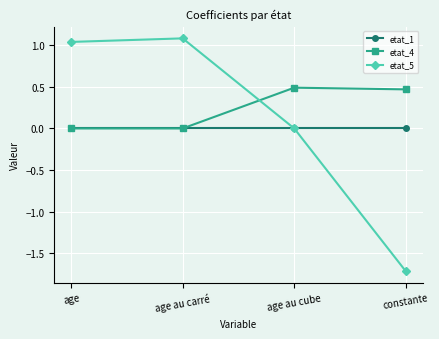

How many times do etat_5 and etat_4 cross each other?

1